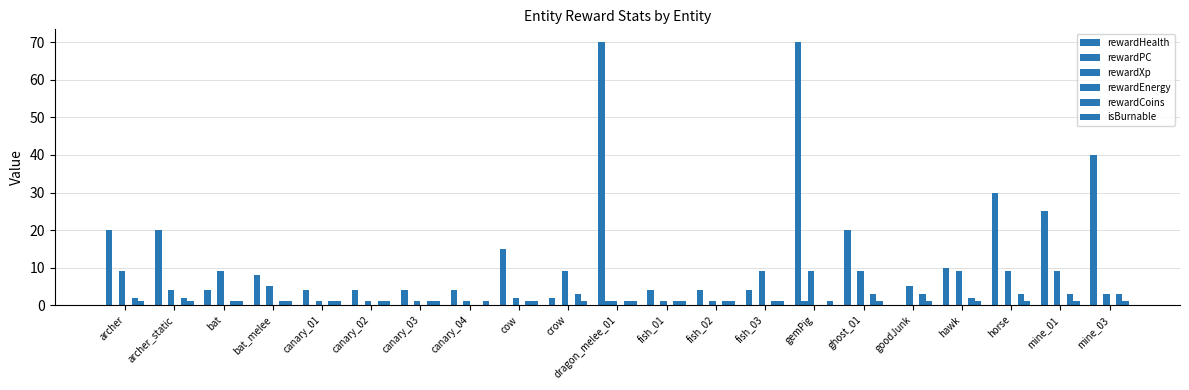

How many categories are shown in the chart?

21